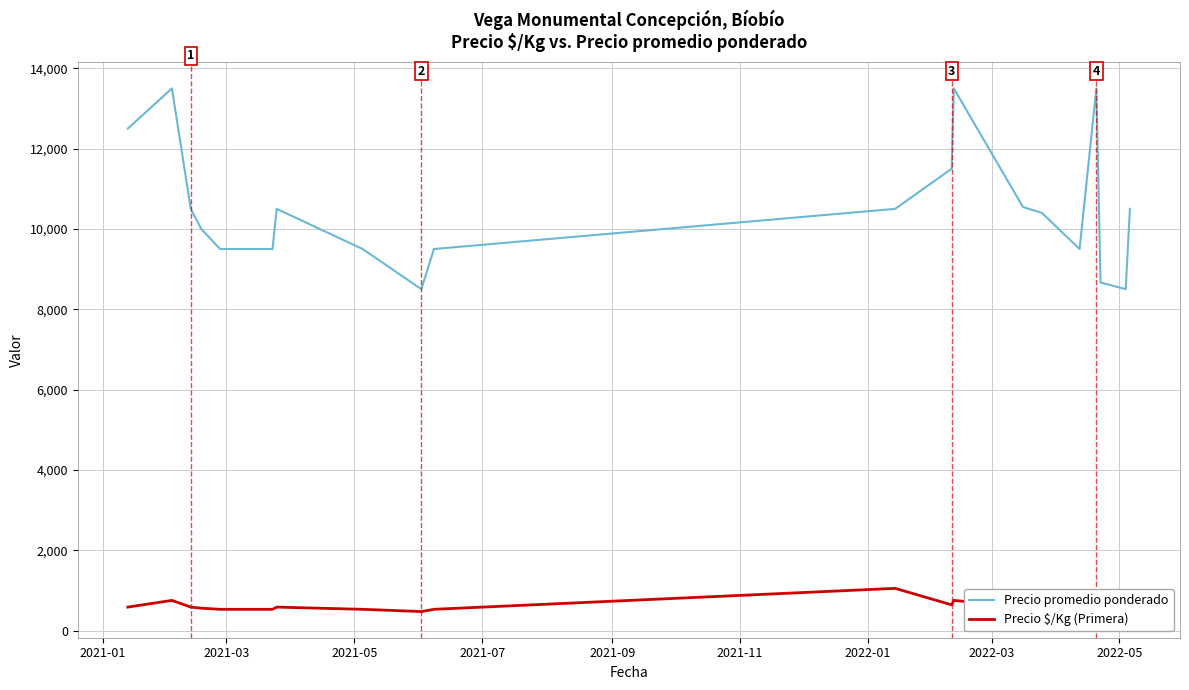

How many data points in Precio promedio ponderado are less than 10400?

10